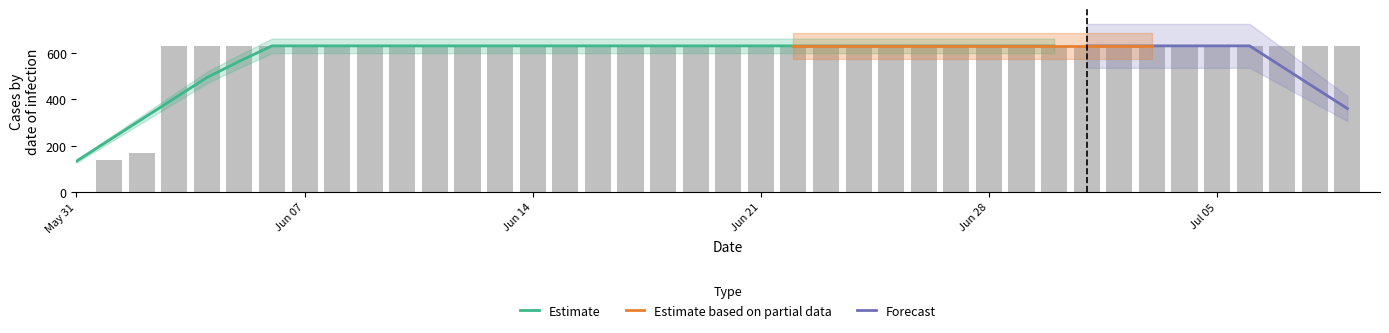

At which label is the value closest to 315?

2020-06-02